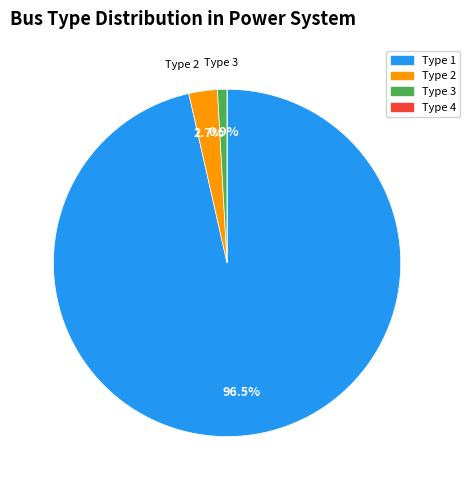

What percentage is NOT represented by Type 2?

97.3%